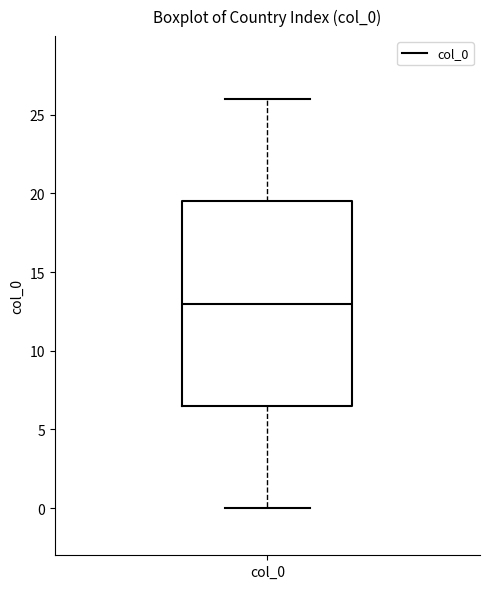

Where is the lower edge of the box for col_0 on the y-axis? The values are not printed on the chart, so give them approximately, as read against the axis.

6.5